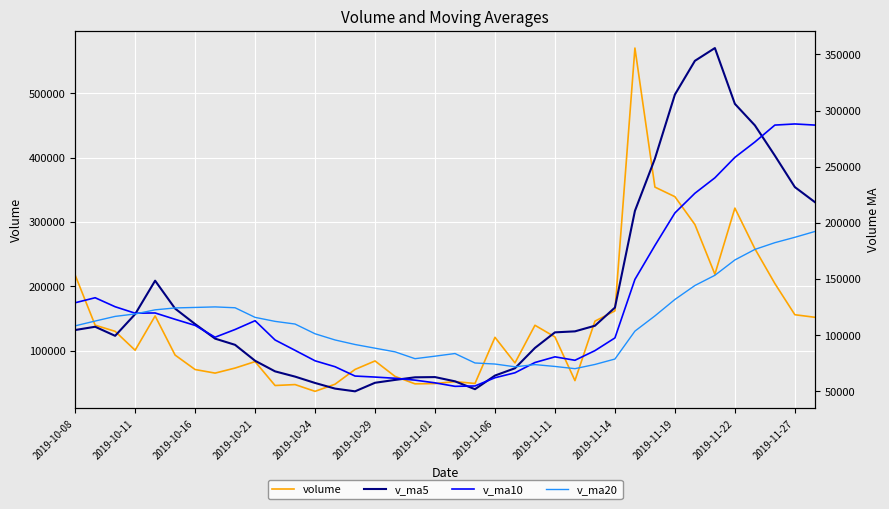

How many interior local peaks does the v_ma5 series have?

4